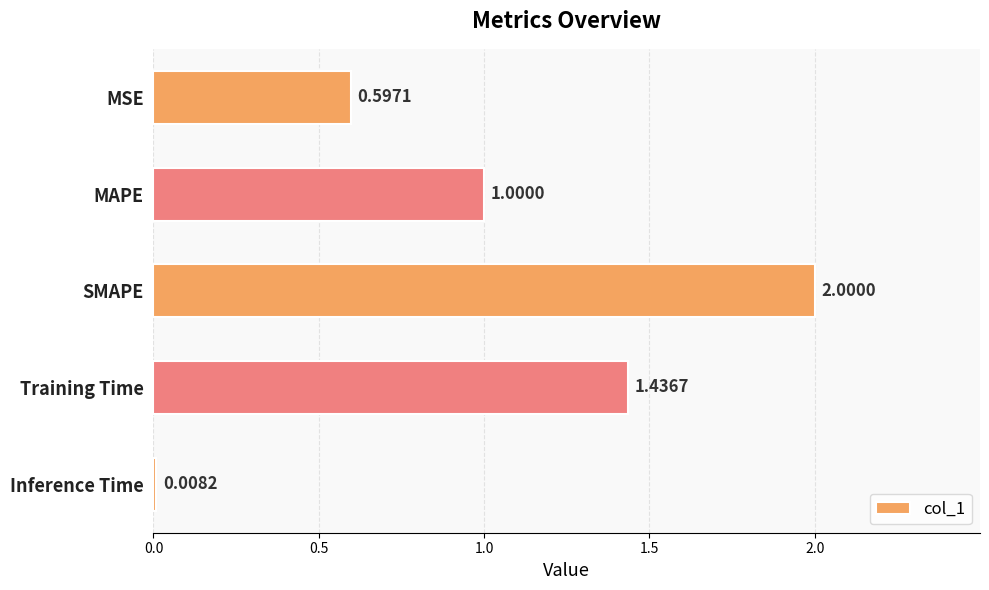

Does the chart contain any negative values?

No